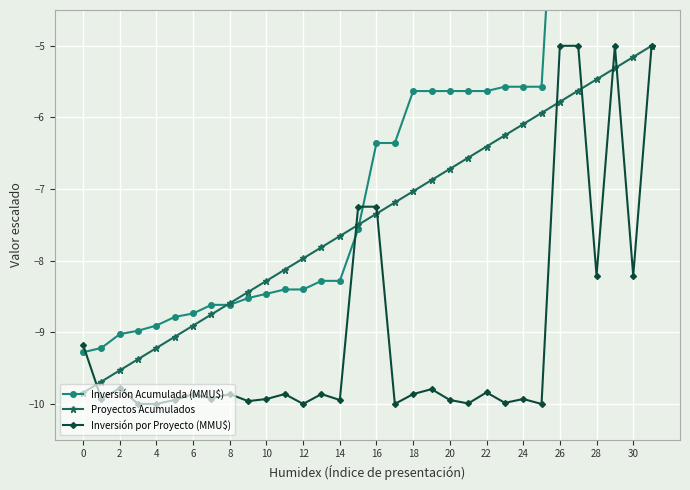

What is the difference between the maximum and second lowest values in the Proyectos Acumulados series?

4.7